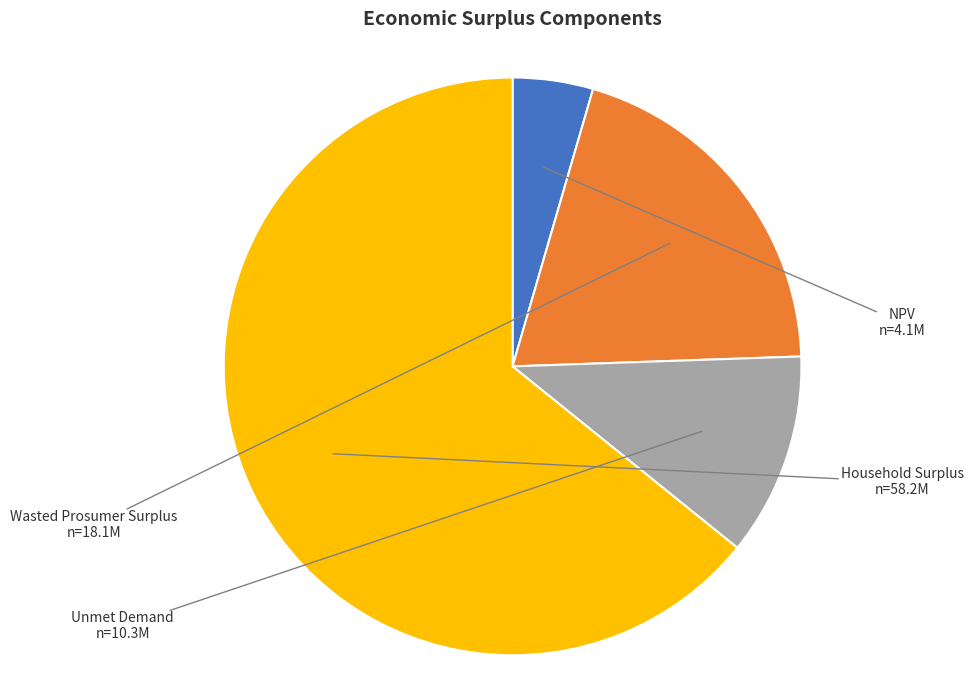

Rank the categories by value from highest to lowest.

Household Surplus, Wasted Prosumer Surplus, Unmet Demand, NPV